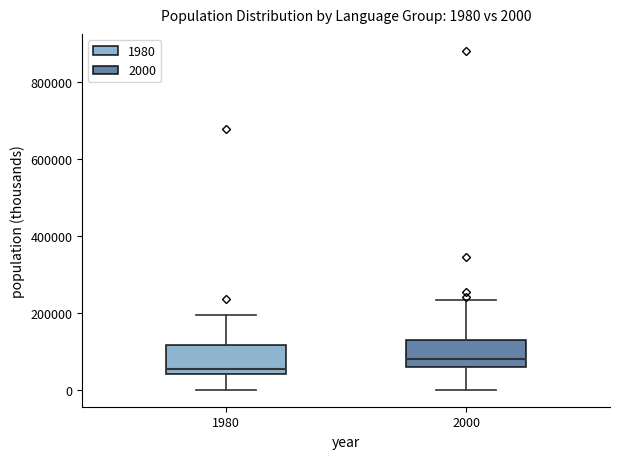

Which box has the lowest median line?

1980